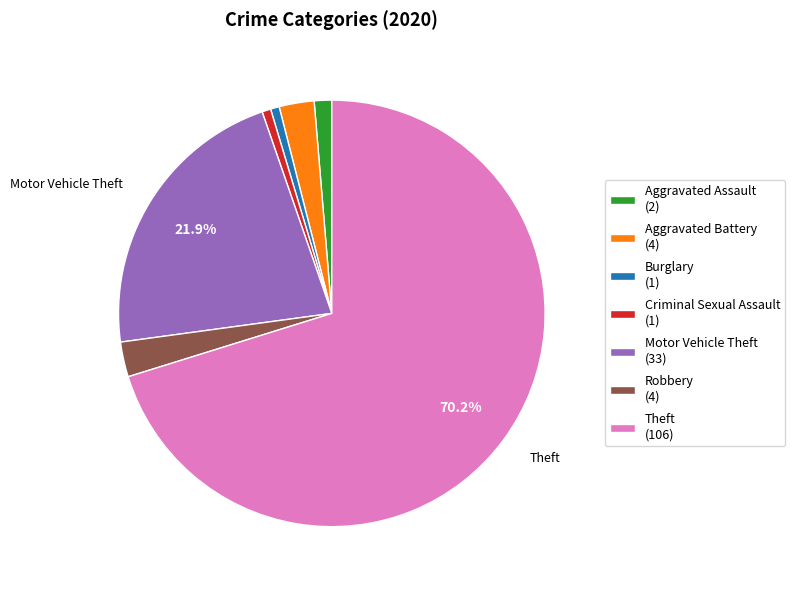

To the nearest percent, what is the difference between the largest and smallest slice percentages?

70%